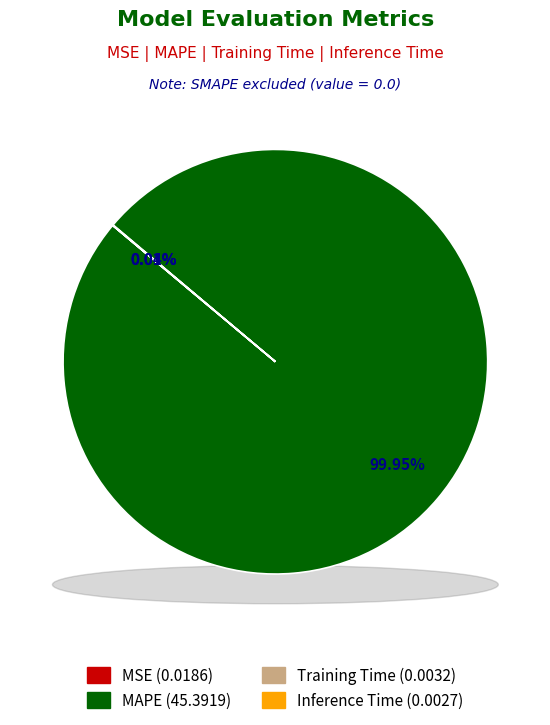

Which slice is the largest?

MAPE